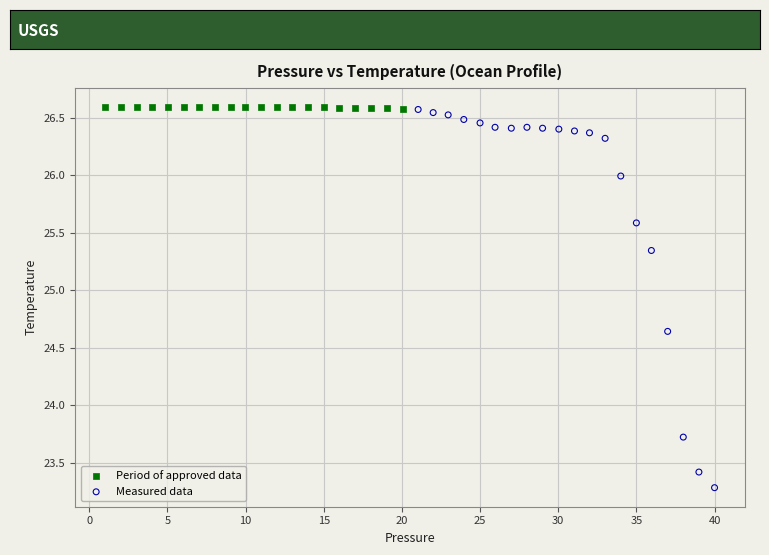

Which series reaches the minimum Y coordinate?

Measured data